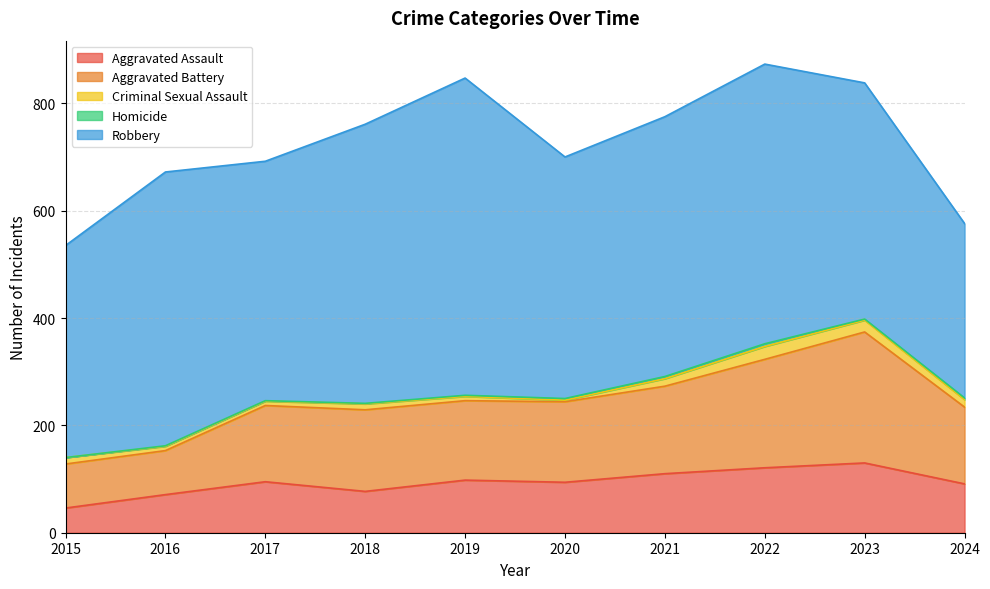

How many lines are shown in the chart?

5